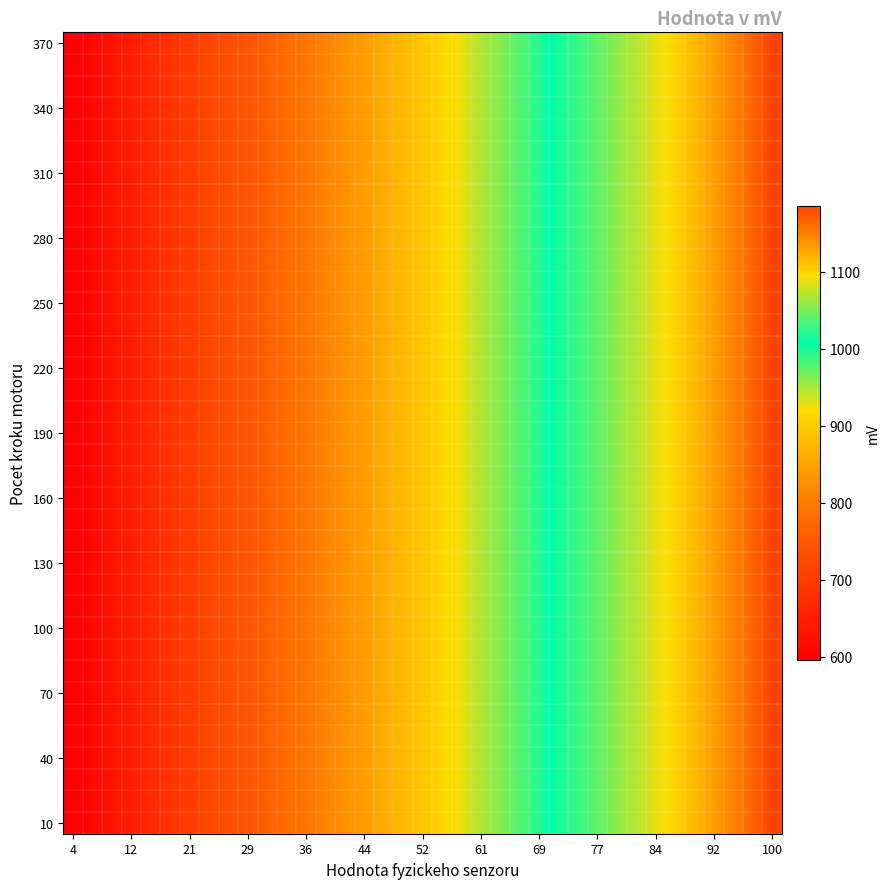

Count the number of data series in this chart.

37